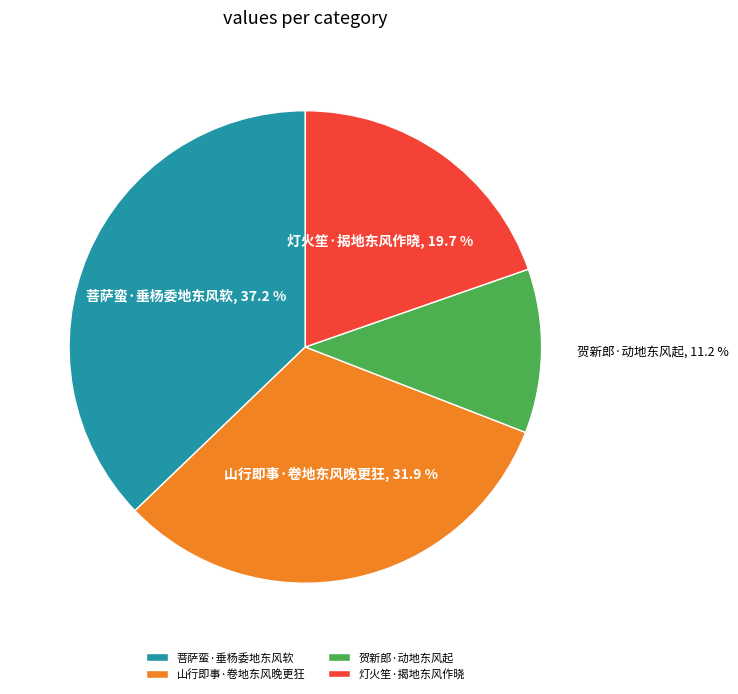

To the nearest percent, what percentage of the pie is 贺新郎·动地东风起?

11%